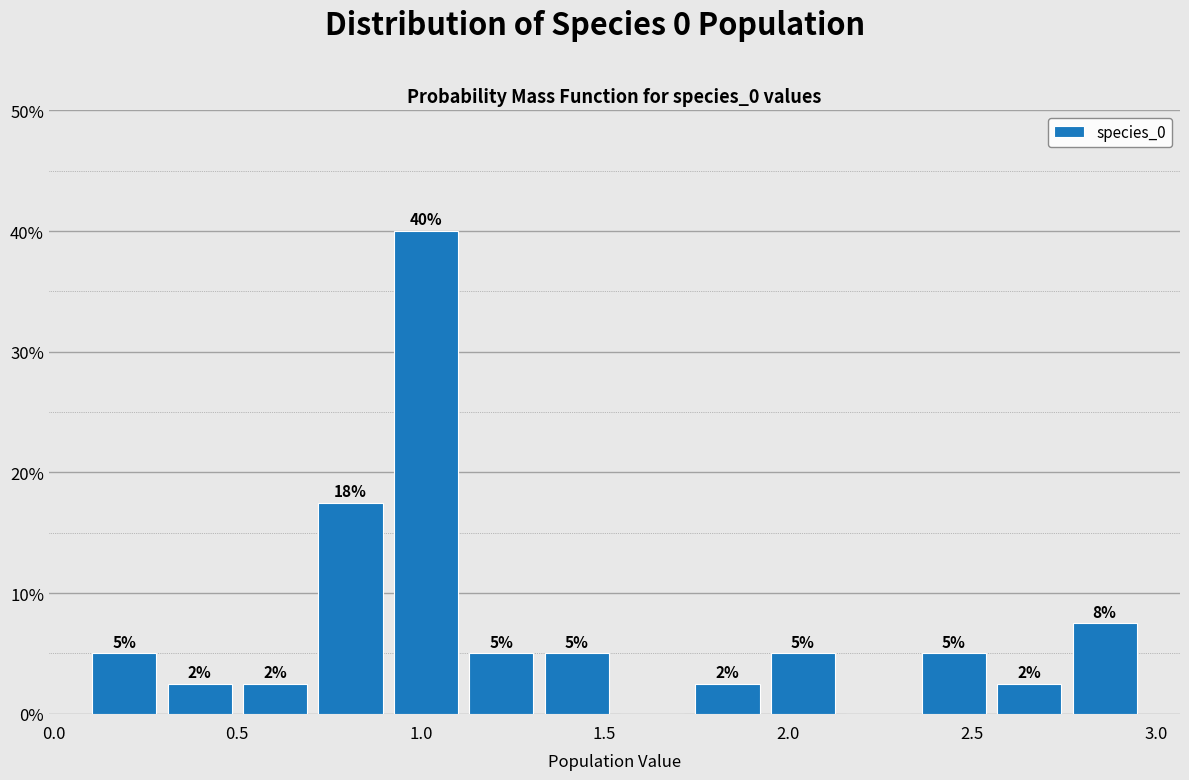

Which range on the x-axis has the tallest bar?

0.90 to 1.10